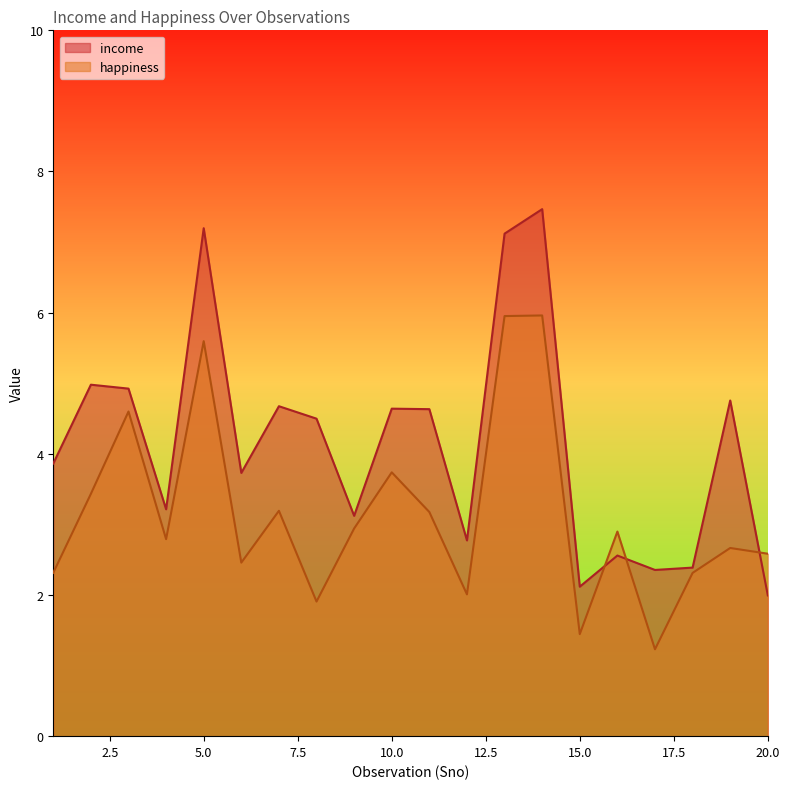

Rank the series by their average value, from lowest to highest.

happiness, income